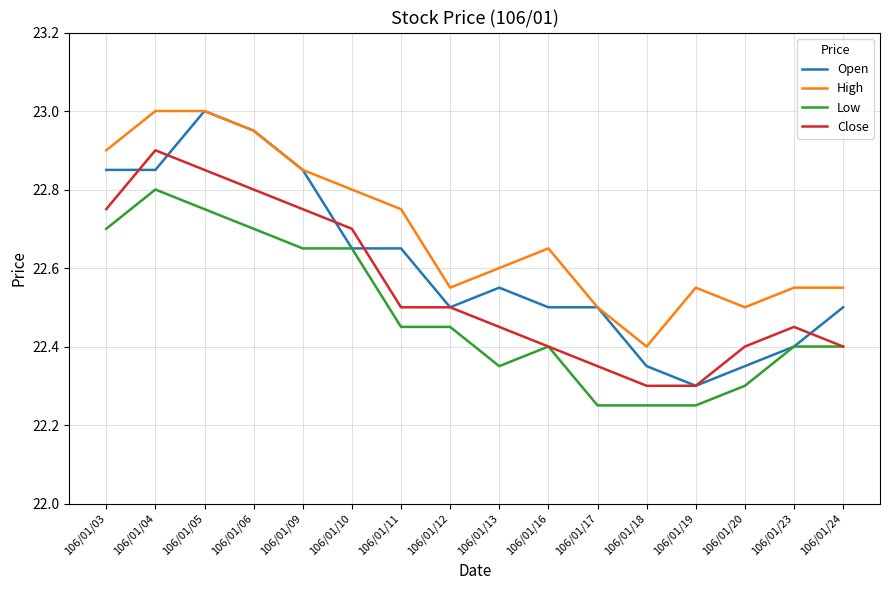

Is the value of High at 106/01/11 greater than the value of Low at 106/01/12?

Yes